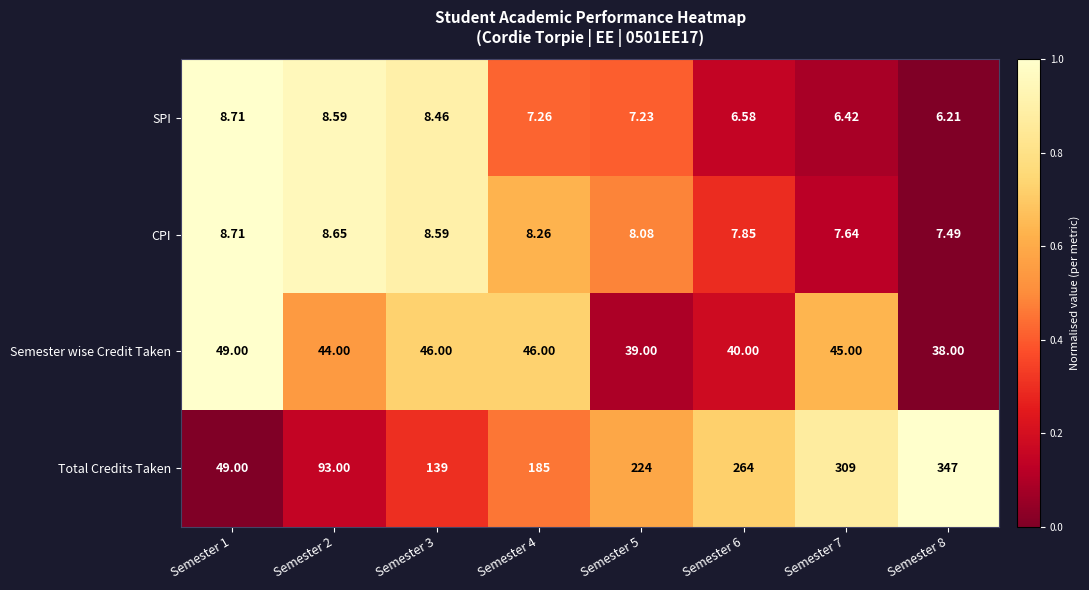

Between Semester 2 and Semester 6, which series saw the biggest shift?

Total Credits Taken